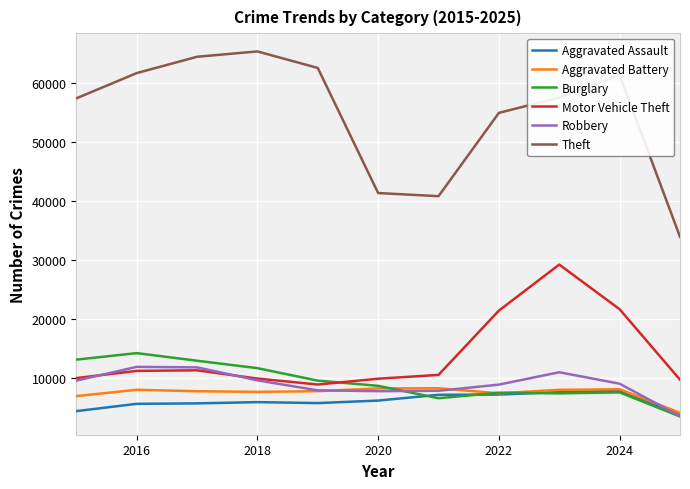

What is the highest value of the Aggravated Assault series?

7903